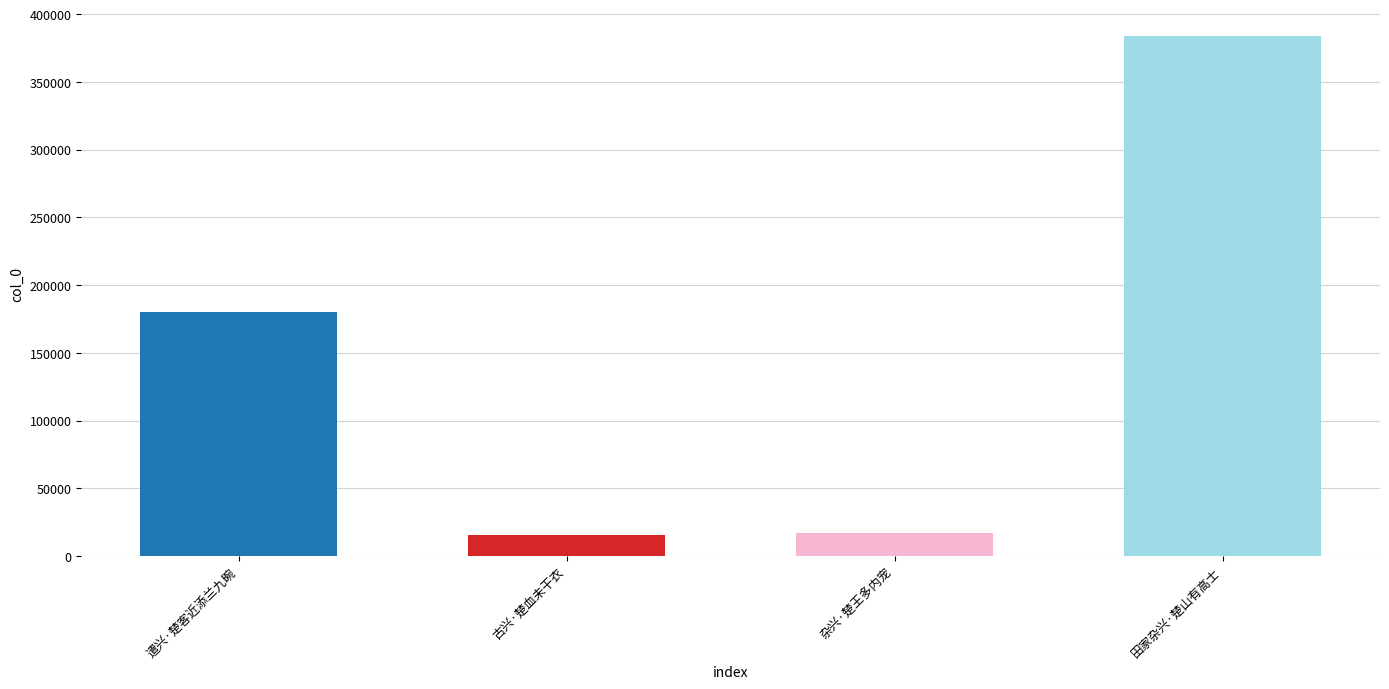

What value does the data have at 田家杂兴·楚山有高士?

383453